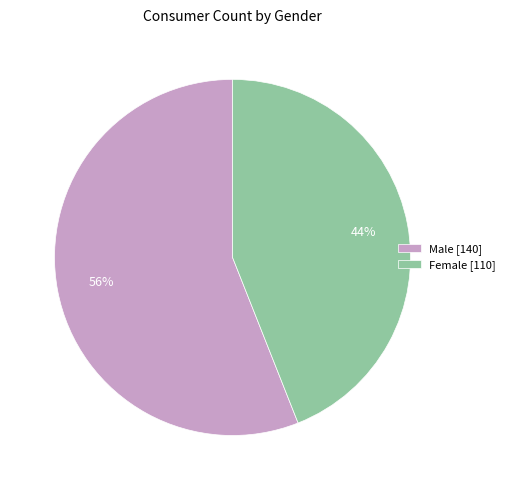

To the nearest percent, what portion does Male represent?

56%